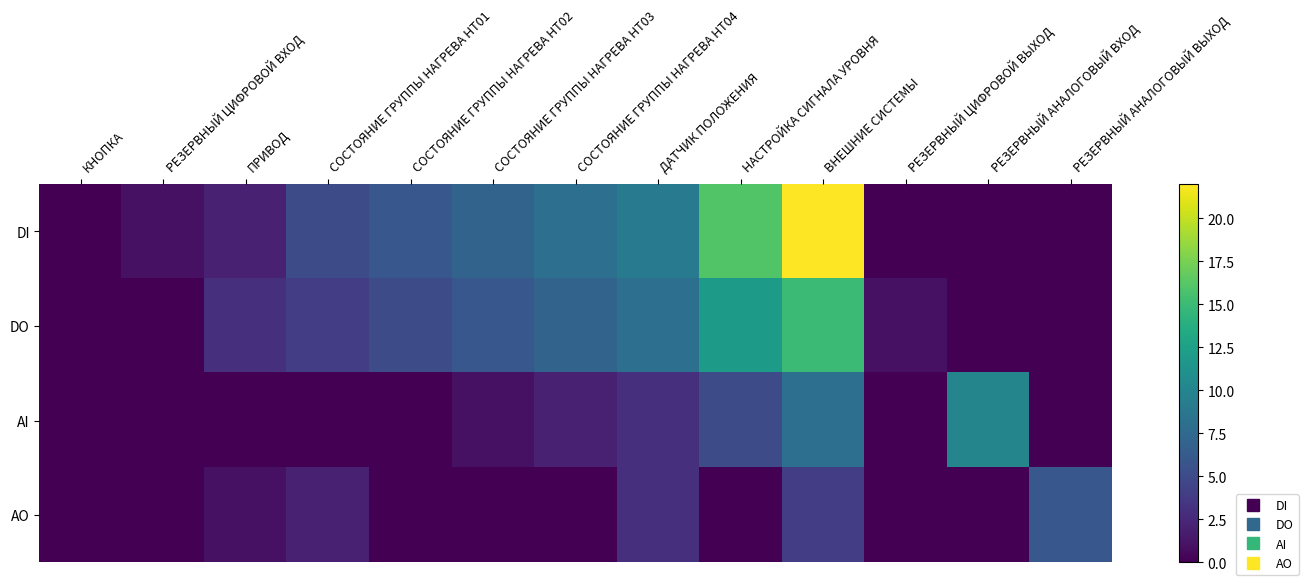

What is the spread (max minus min) of values at ДАТЧИК ПОЛОЖЕНИЯ?

6